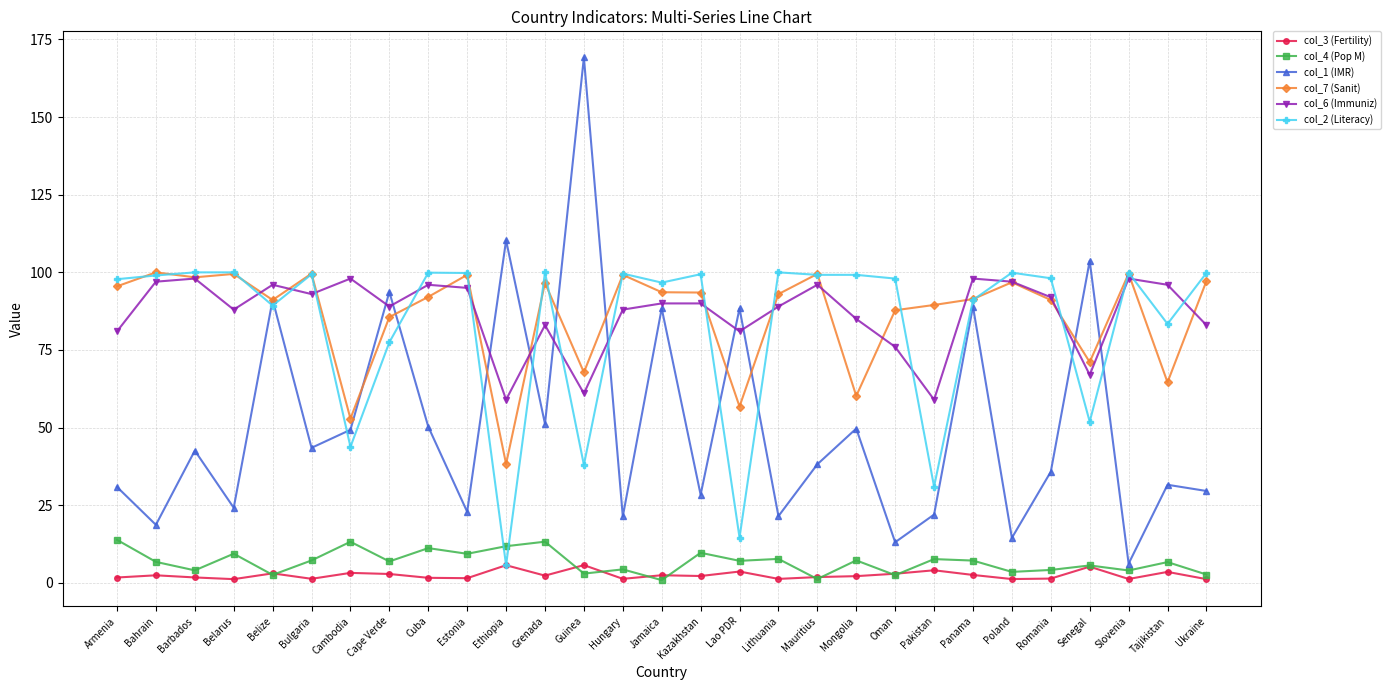

What is the minimum value shown in the chart?

0.9